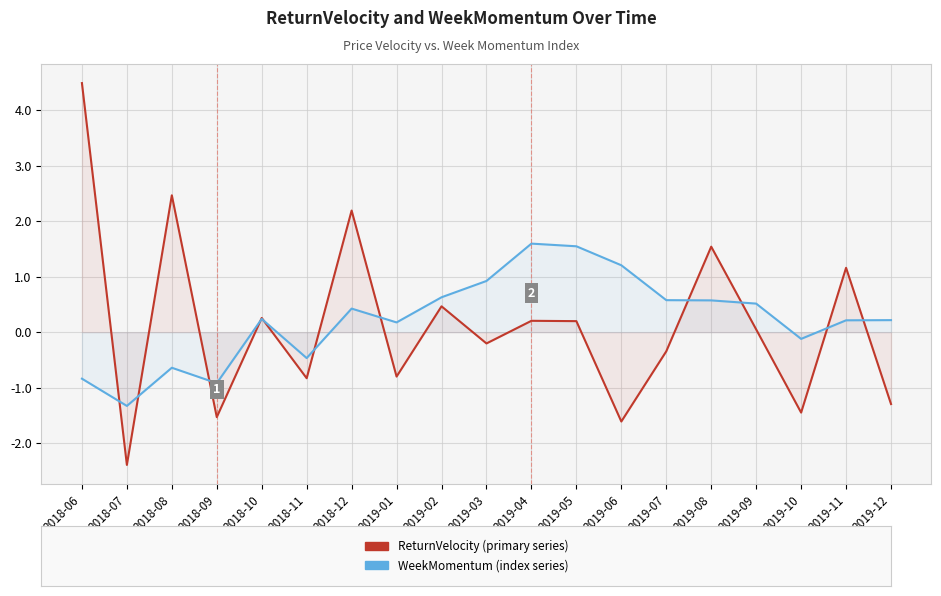

How many values in WeekMomentum (index series) are below zero?

6